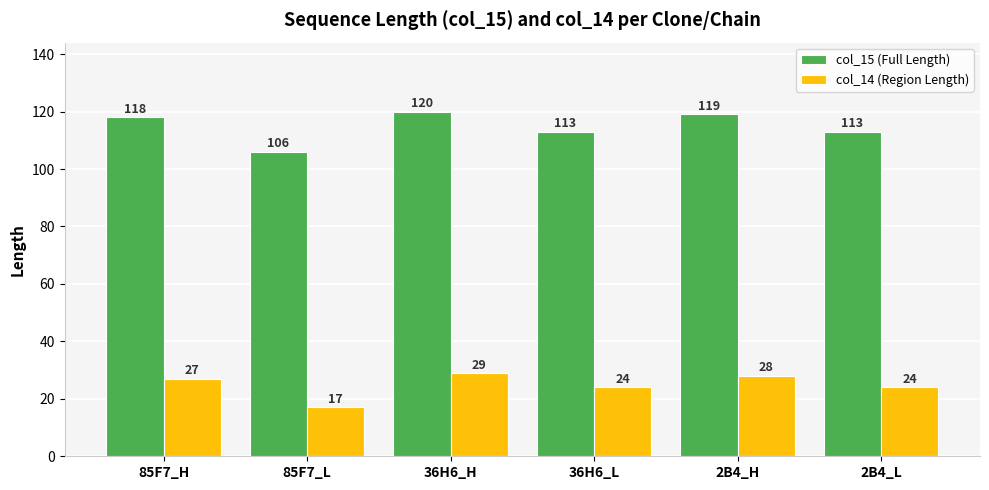

What is the value of the col_14 (Region Length) bar at the 5th from the left?

28